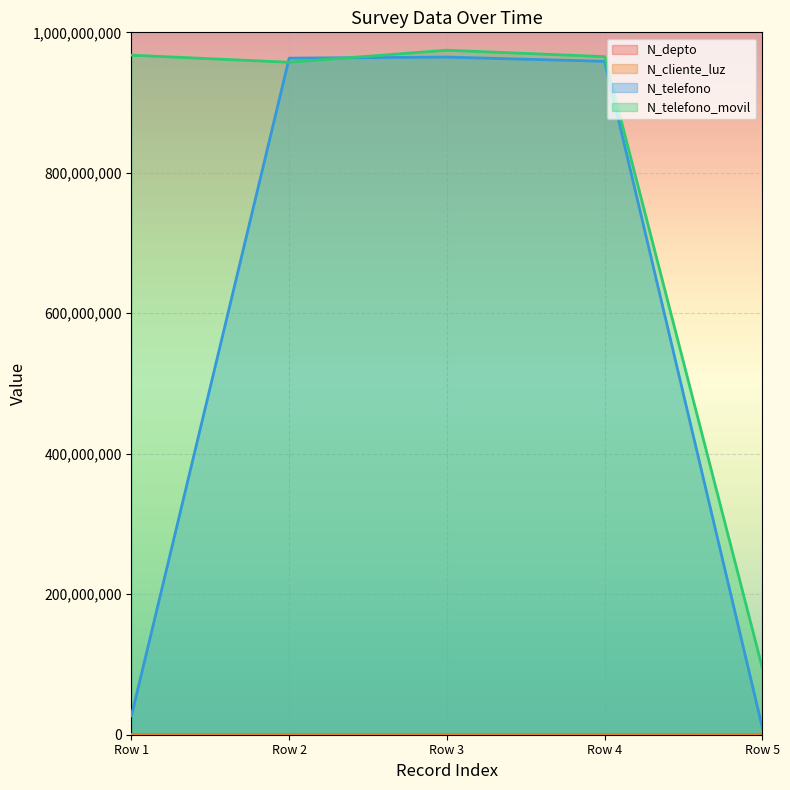

Which series has the largest range (max minus min)?

N_telefono